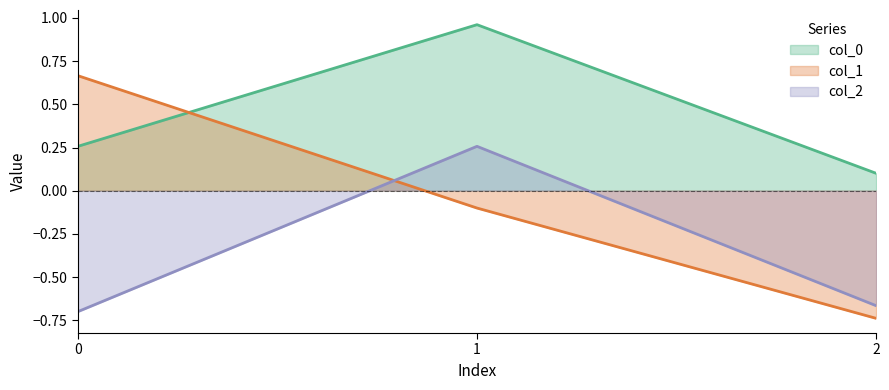

The col_0 series shows 0.1 at 2. True or false?

True